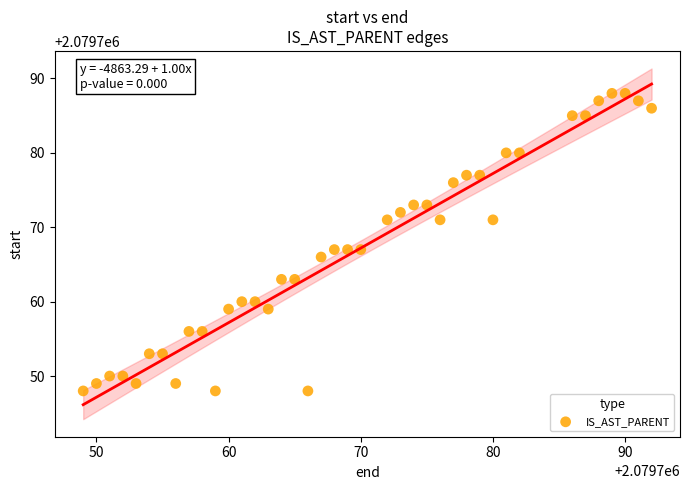

What is the range of X values (max minus min)?

43